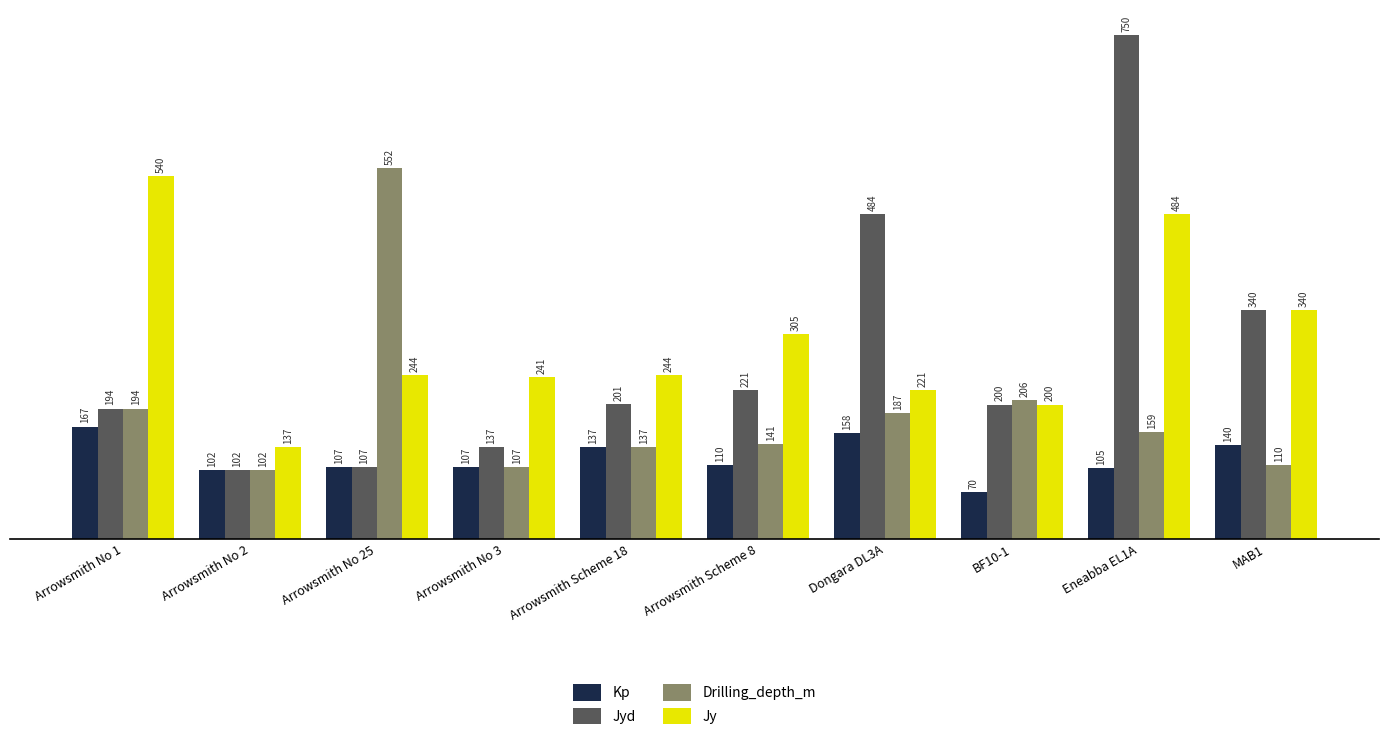

Which label corresponds to the largest value in the chart?

Eneabba EL1A